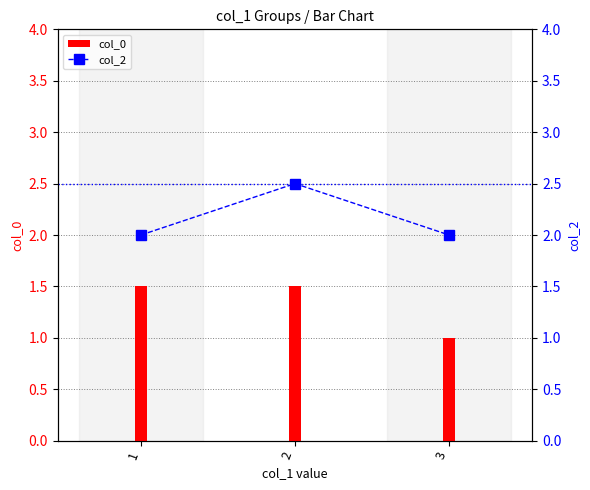

What is the average value of the col_0 series?

1.3